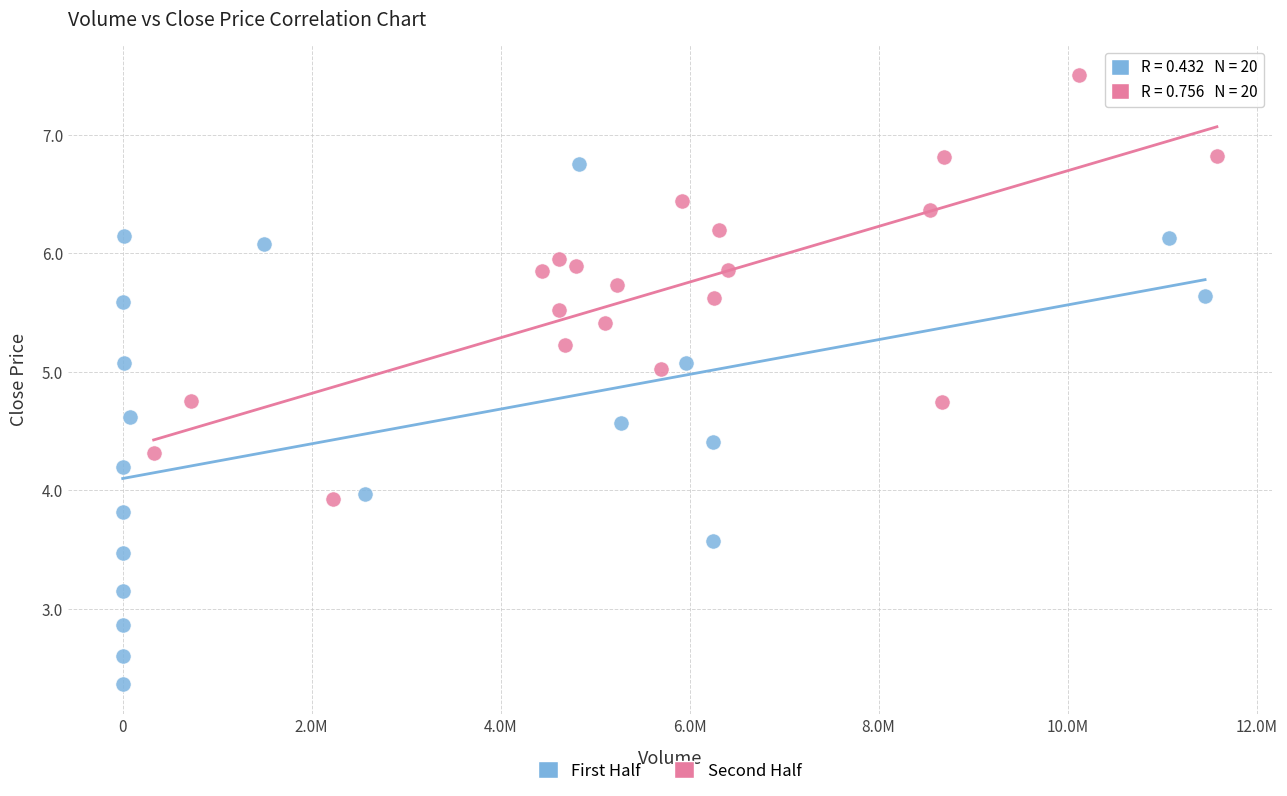

Which series reaches the maximum Y coordinate?

Second Half